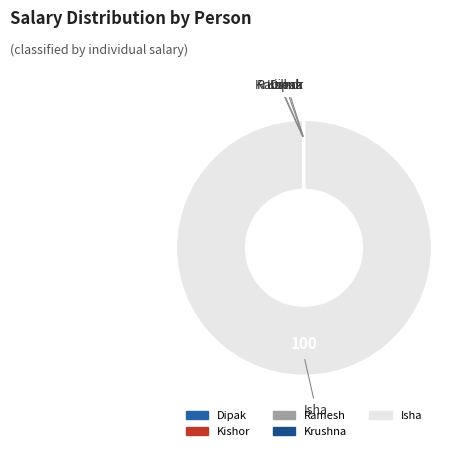

Which category has the biggest portion of the pie?

Isha